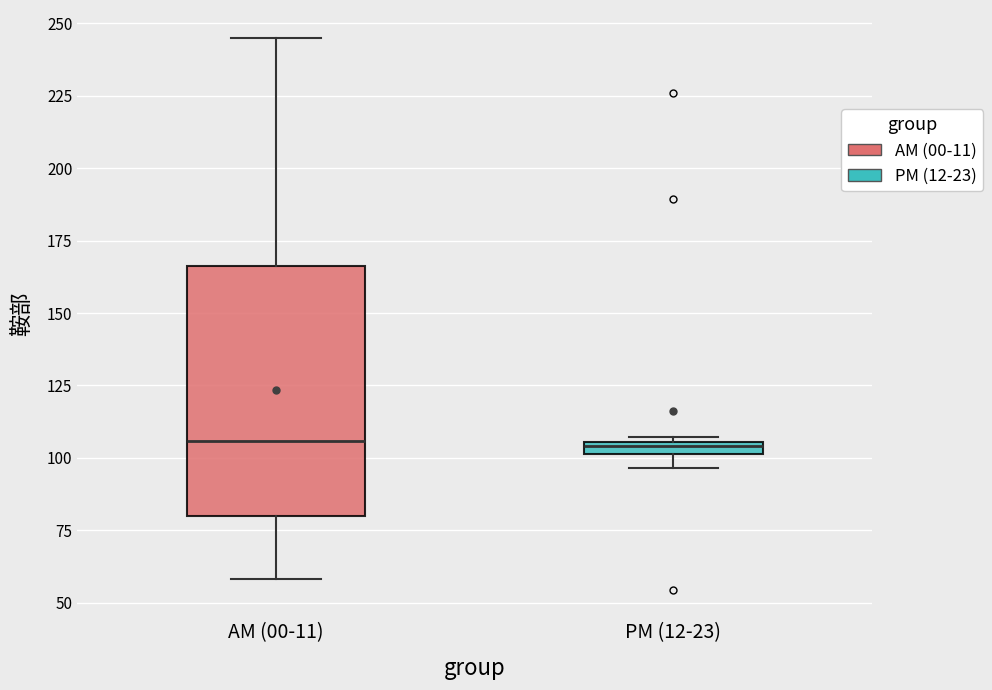

Which box is the tallest, from its lower edge to its upper edge?

AM (00-11)